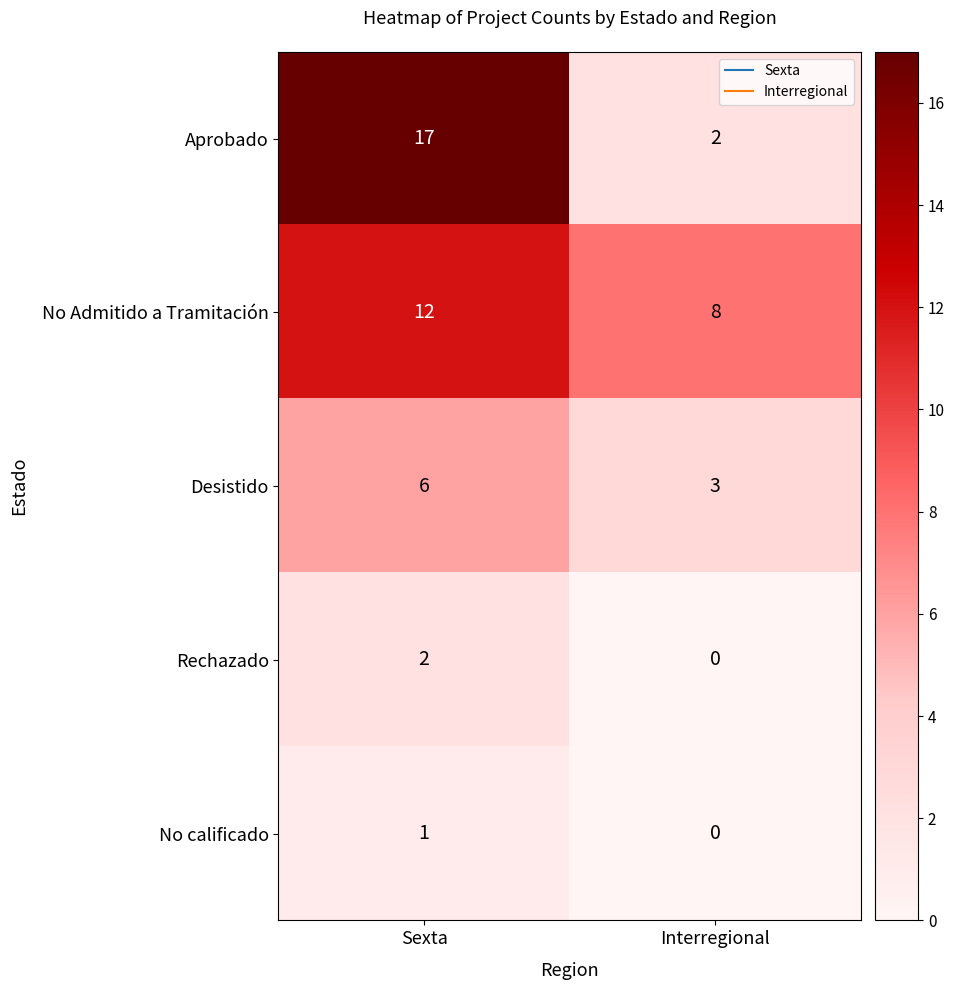

Rank the series at Sexta from highest to lowest value.

Aprobado, No Admitido a Tramitación, Desistido, Rechazado, No calificado